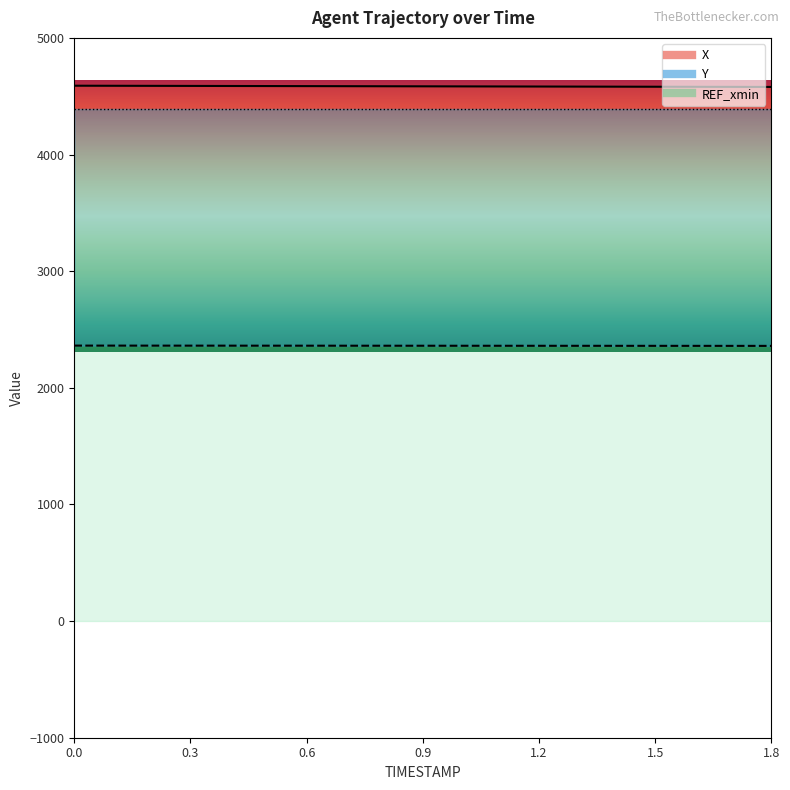

What is the average value of the Y series?

2360.6